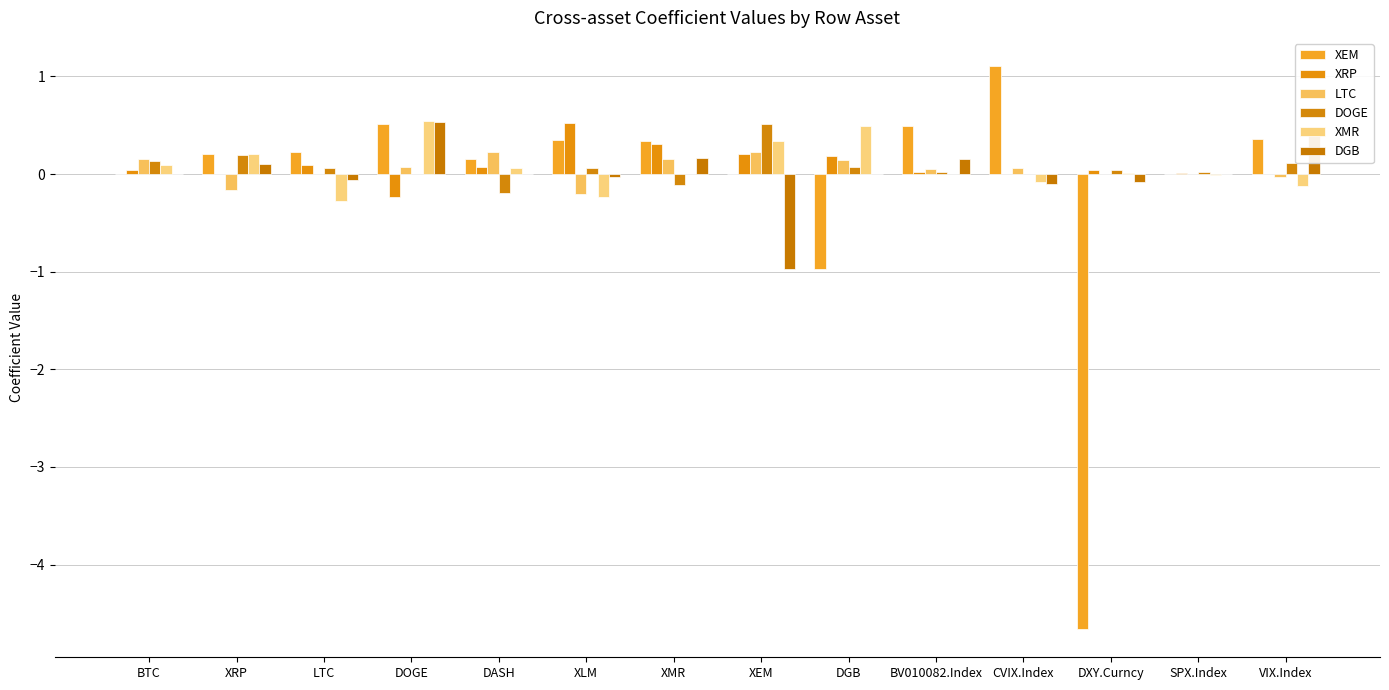

How many groups of bars are there?

14